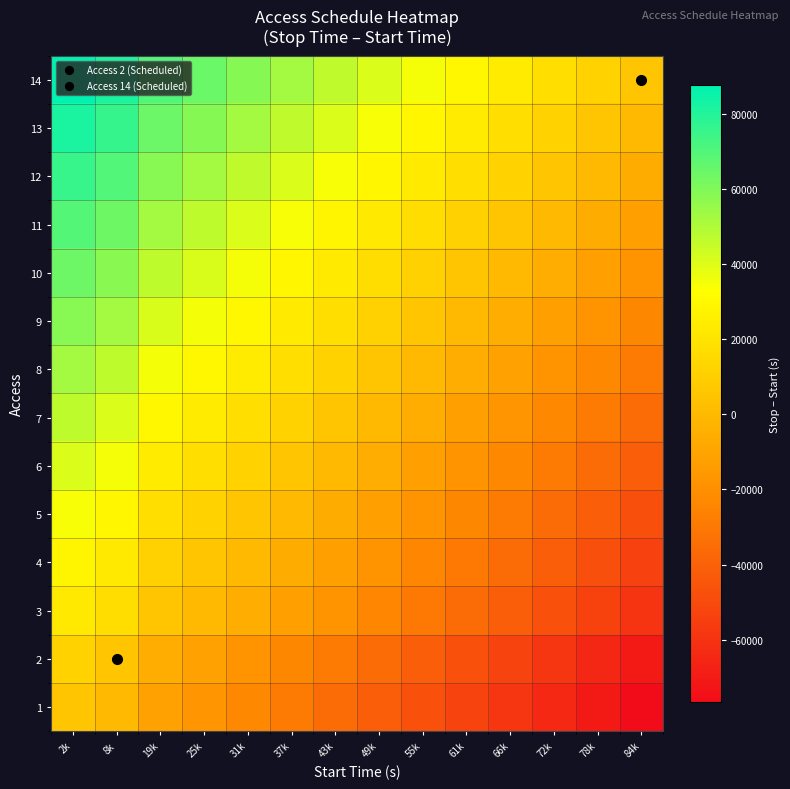

Reading right to left, extract all data points from this chart.

1: 84k=-76540	78k=-70488	72k=-64434	66k=-58568	61k=-52813	55k=-47089	49k=-41337	43k=-35491	37k=-29472	31k=-23387	25k=-17479	19k=-11709	8k=-244	2k=5570
2: 84k=-70726	78k=-64674	72k=-58620	66k=-52754	61k=-46999	55k=-41275	49k=-35523	43k=-29677	37k=-23658	31k=-17573	25k=-11665	19k=-5895	8k=5570	2k=11384
3: 84k=-59261	78k=-53209	72k=-47155	66k=-41289	61k=-35534	55k=-29810	49k=-24058	43k=-18212	37k=-12193	31k=-6108	25k=-200	19k=5570	8k=17035	2k=22849
4: 84k=-53491	78k=-47439	72k=-41385	66k=-35519	61k=-29764	55k=-24040	49k=-18288	43k=-12442	37k=-6423	31k=-338	25k=5570	19k=11340	8k=22805	2k=28619
5: 84k=-47583	78k=-41531	72k=-35477	66k=-29611	61k=-23856	55k=-18132	49k=-12380	43k=-6534	37k=-515	31k=5570	25k=11478	19k=17248	8k=28713	2k=34527
6: 84k=-41498	78k=-35446	72k=-29392	66k=-23526	61k=-17771	55k=-12047	49k=-6295	43k=-449	37k=5570	31k=11655	25k=17563	19k=23333	8k=34798	2k=40612
7: 84k=-35479	78k=-29427	72k=-23373	66k=-17507	61k=-11752	55k=-6028	49k=-276	43k=5570	37k=11589	31k=17674	25k=23582	19k=29352	8k=40817	2k=46631
8: 84k=-29633	78k=-23581	72k=-17527	66k=-11661	61k=-5906	55k=-182	49k=5570	43k=11416	37k=17435	31k=23520	25k=29428	19k=35198	8k=46663	2k=52477
9: 84k=-23881	78k=-17829	72k=-11775	66k=-5909	61k=-154	55k=5570	49k=11322	43k=17168	37k=23187	31k=29272	25k=35180	19k=40950	8k=52415	2k=58229
10: 84k=-18157	78k=-12105	72k=-6051	66k=-185	61k=5570	55k=11294	49k=17046	43k=22892	37k=28911	31k=34996	25k=40904	19k=46674	8k=58139	2k=63953
11: 84k=-12402	78k=-6350	72k=-296	66k=5570	61k=11325	55k=17049	49k=22801	43k=28647	37k=34666	31k=40751	25k=46659	19k=52429	8k=63894	2k=69708
12: 84k=-6536	78k=-484	72k=5570	66k=11436	61k=17191	55k=22915	49k=28667	43k=34513	37k=40532	31k=46617	25k=52525	19k=58295	8k=69760	2k=75574
13: 84k=-482	78k=5570	72k=11624	66k=17490	61k=23245	55k=28969	49k=34721	43k=40567	37k=46586	31k=52671	25k=58579	19k=64349	8k=75814	2k=81628
14: 84k=5570	78k=11622	72k=17676	66k=23542	61k=29297	55k=35021	49k=40773	43k=46619	37k=52638	31k=58723	25k=64631	19k=70401	8k=81866	2k=87680